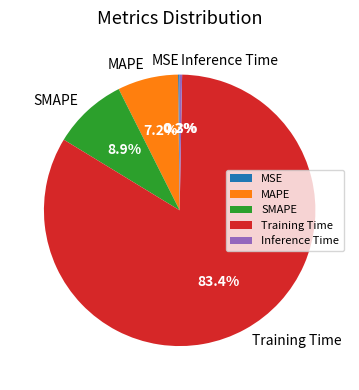

Between SMAPE and Inference Time, which is larger?

SMAPE